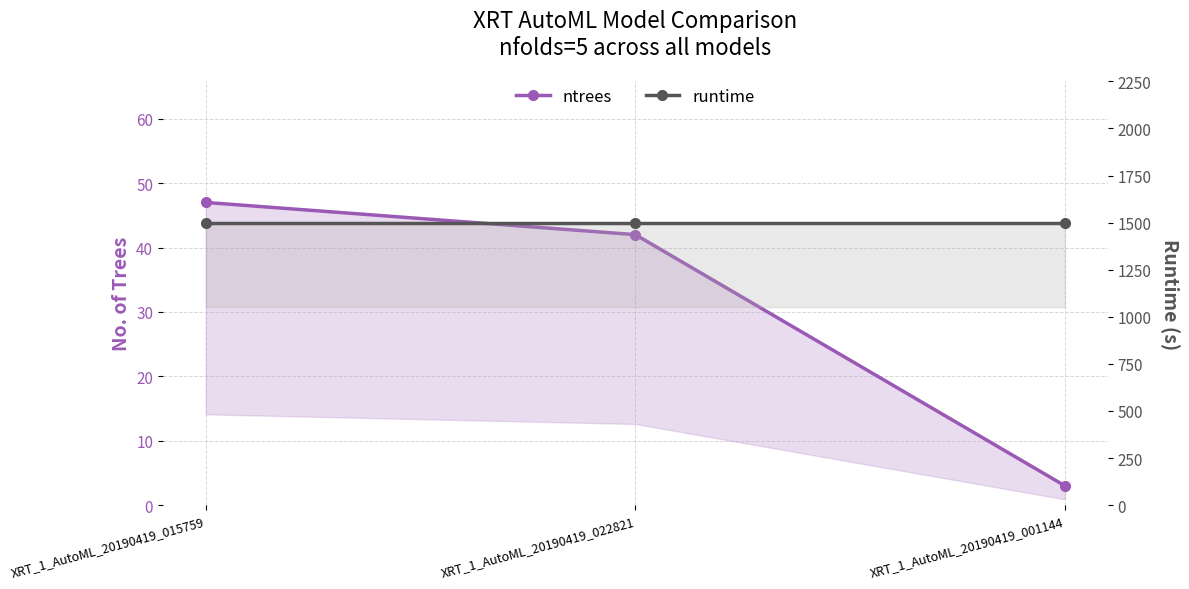

What is the label of the 3rd point from the right?

XRT_1_AutoML_20190419_015759